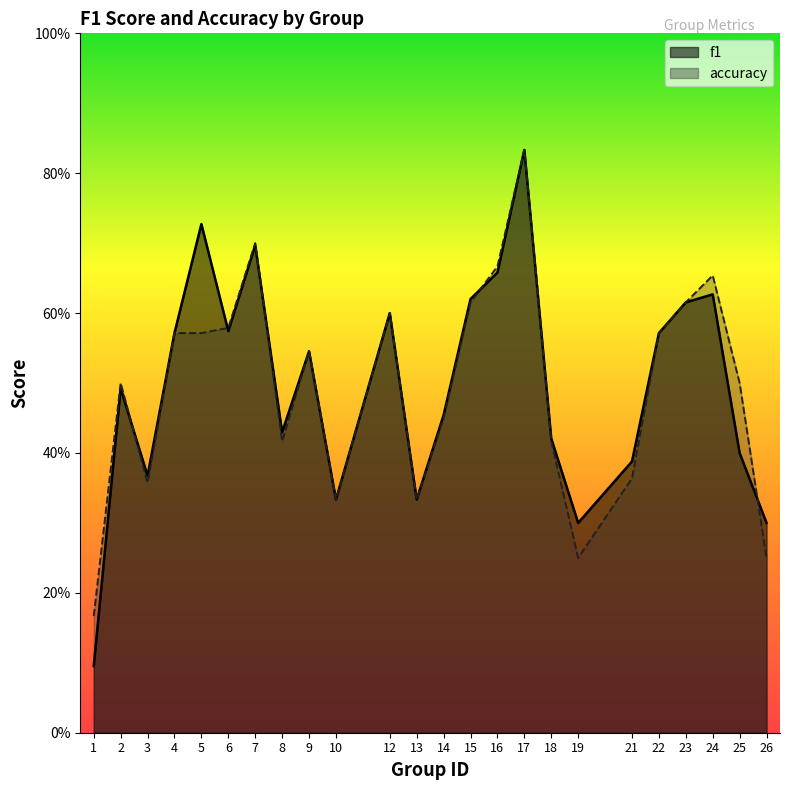

What is the sum of the accuracy values at 18 and 23?

1.0